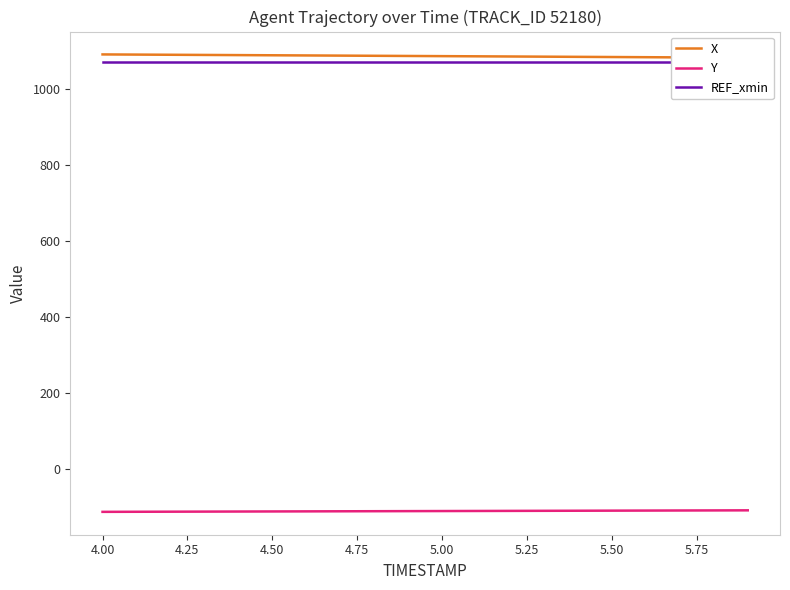

The value of Y at 5.50 is -108.7. True or false?

True